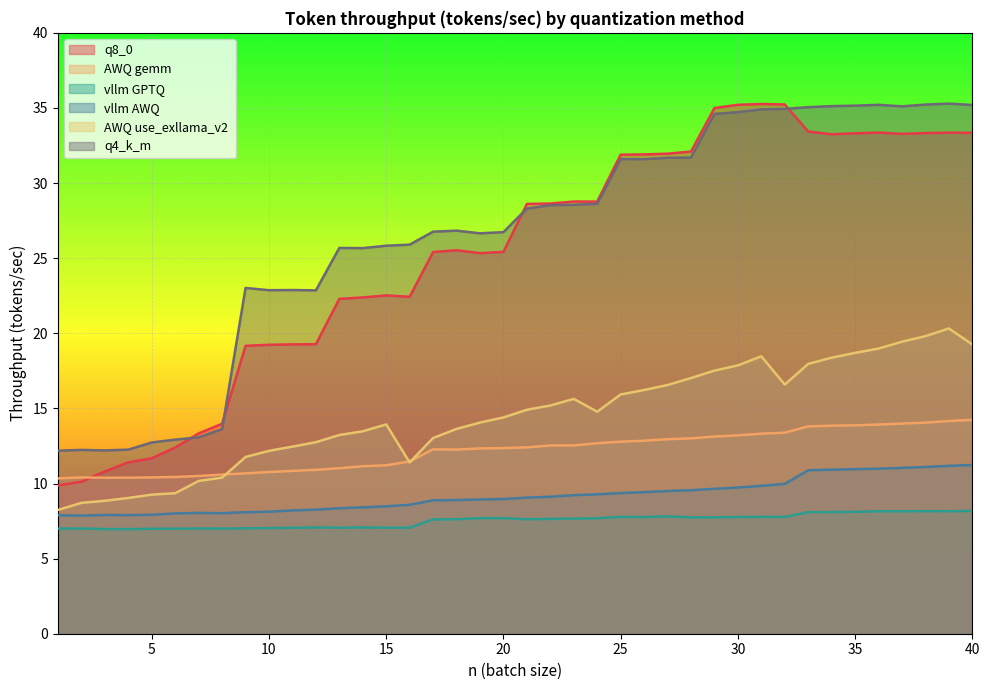

What is the highest value of the q4_k_m series?

35.3